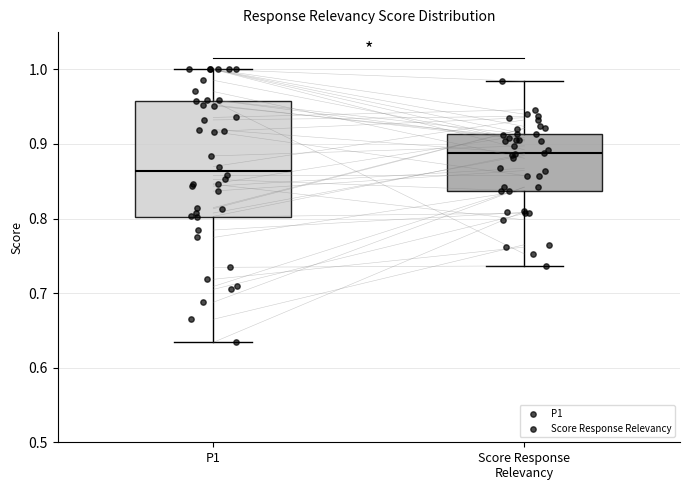

Reading left to right, transcribe this box plot: for each box, give where its median line is, the range the box spans, and where its two whiskers end, as read against the y-axis. The values are not printed on the chart, so give them approximately, as read against the axis.

P1: median 0.86, box 0.80 to 0.96, whiskers 0.63 to 1.00
Score Response Relevancy: median 0.89, box 0.84 to 0.91, whiskers 0.74 to 0.98